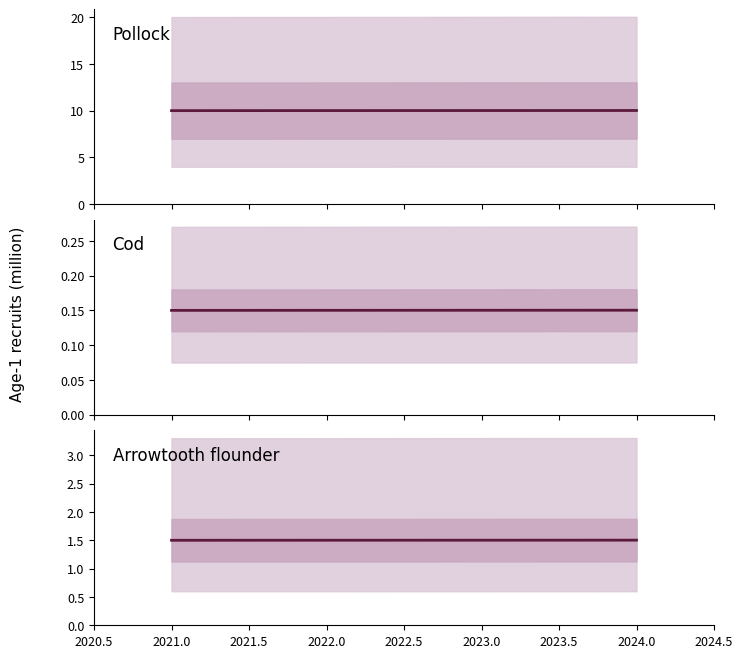

What position from the left is 2022.0?

2